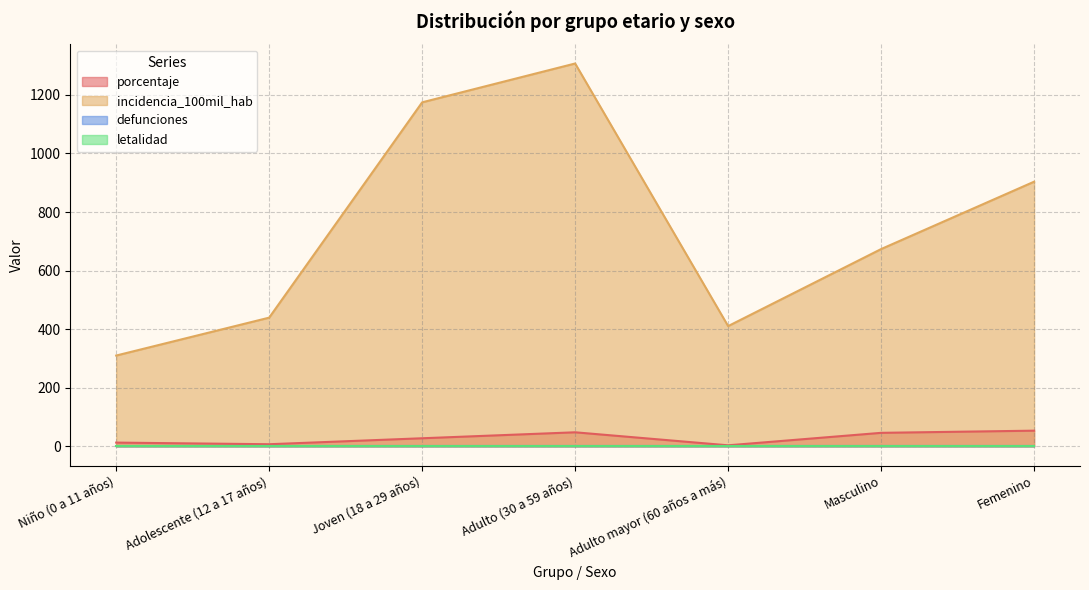

What position from the right is Adolescente (12 a 17 años)?

6